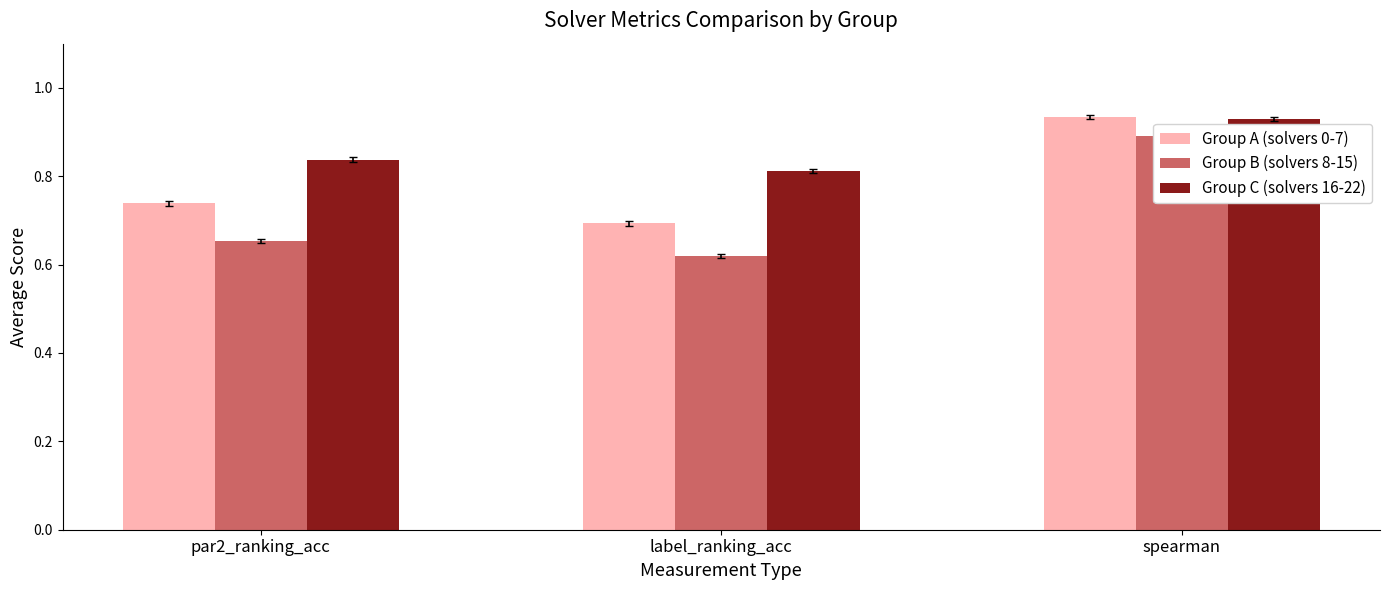

Which series has the largest total across all categories?

Group C (solvers 16-22)